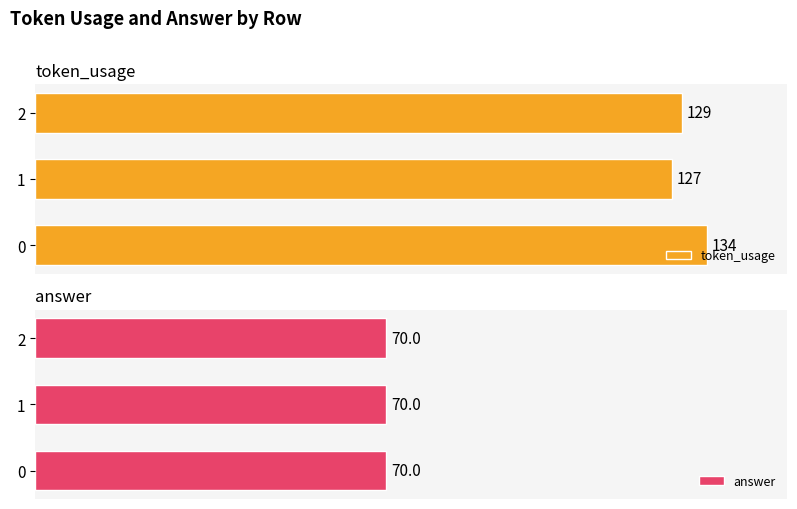

How many distinct data groups are displayed?

2